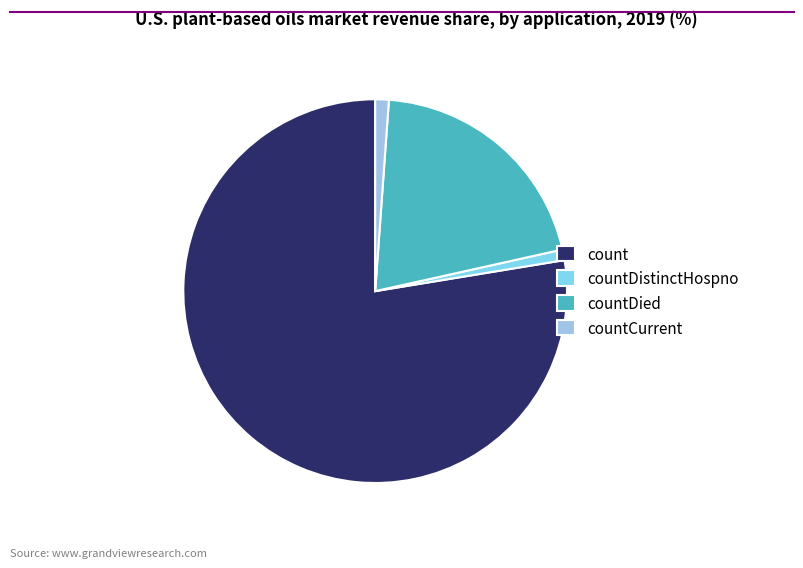

The count slice represents 85% of the pie. True or false?

False